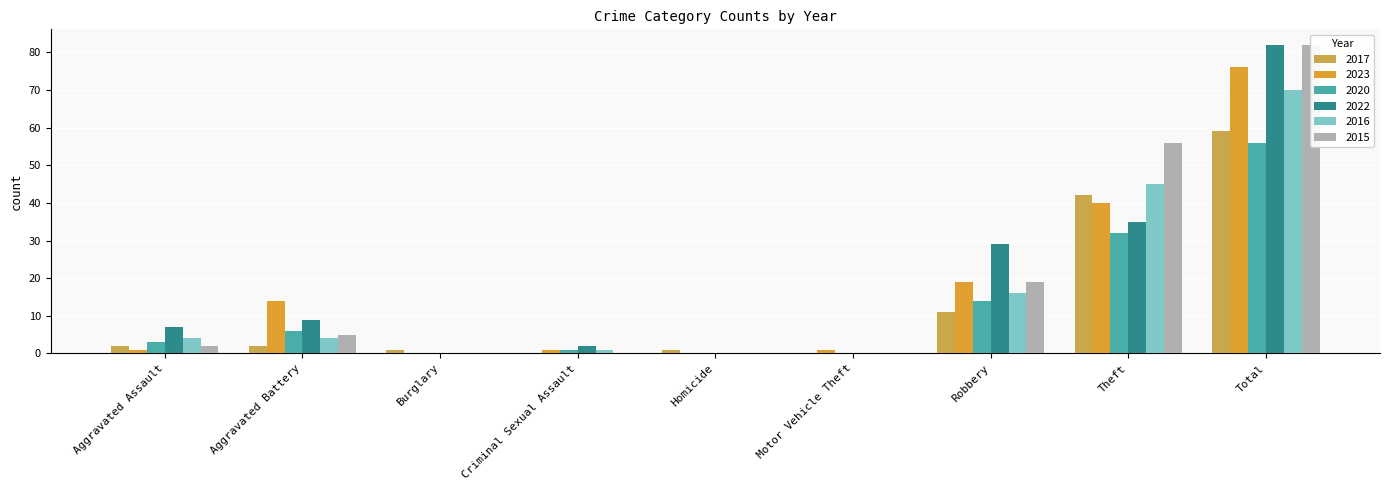

Which series has the widest spread of values?

2022